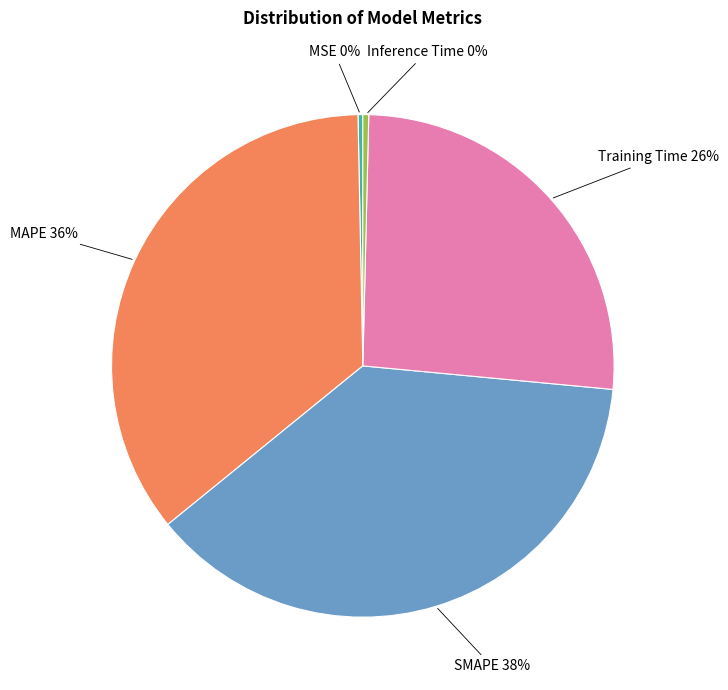

Does MSE represent more than half of the total?

No